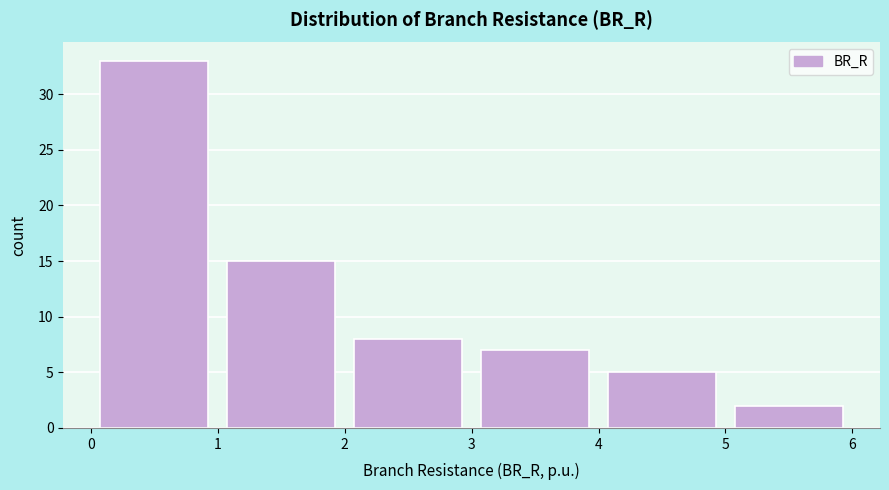

Over which range of the x-axis is the bar tallest?

0 to 1